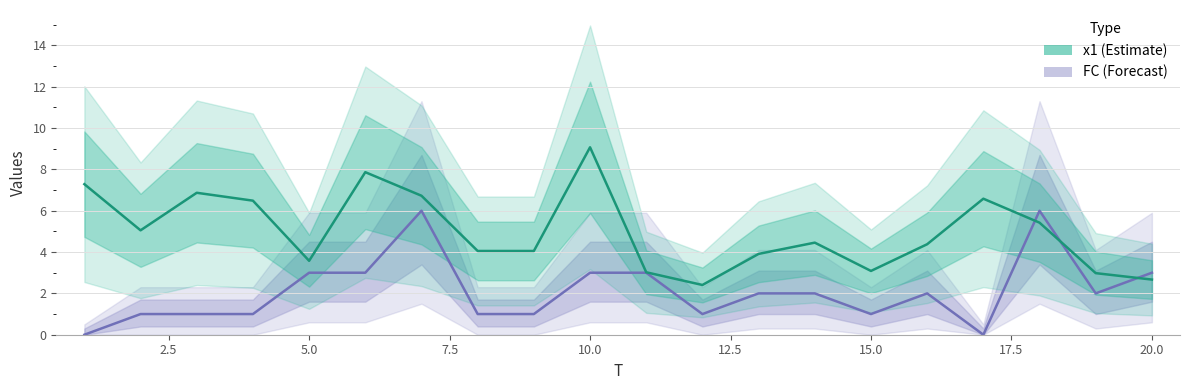

At which category does FC reach its first local valley?

12